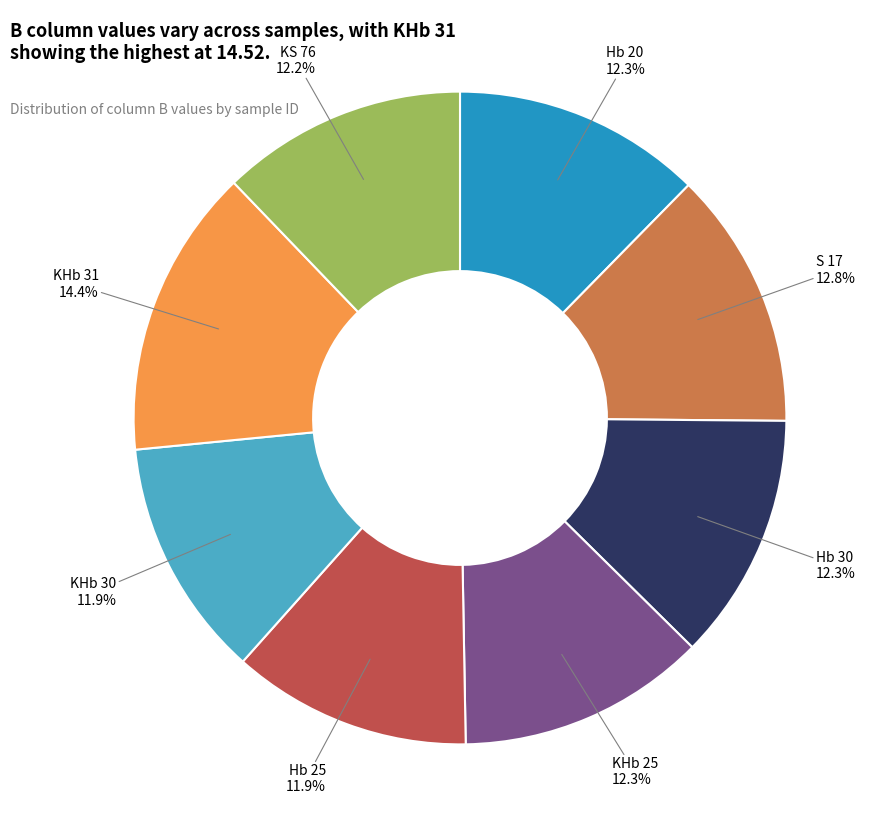

Is there any slice that represents more than half of the pie?

No